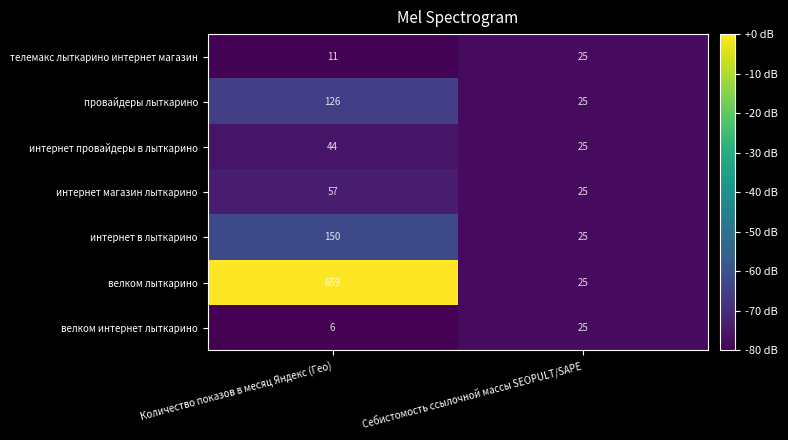

Which category has the highest value across all series?

Количество показов в месяц Яндекс (Гео)